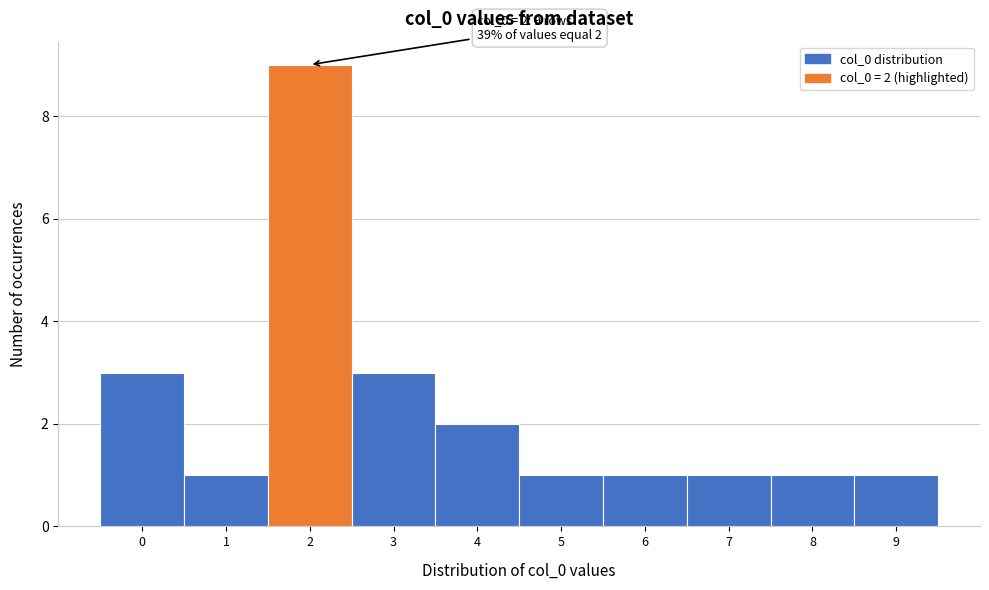

Which range on the x-axis has the tallest bar?

1.5 to 2.5